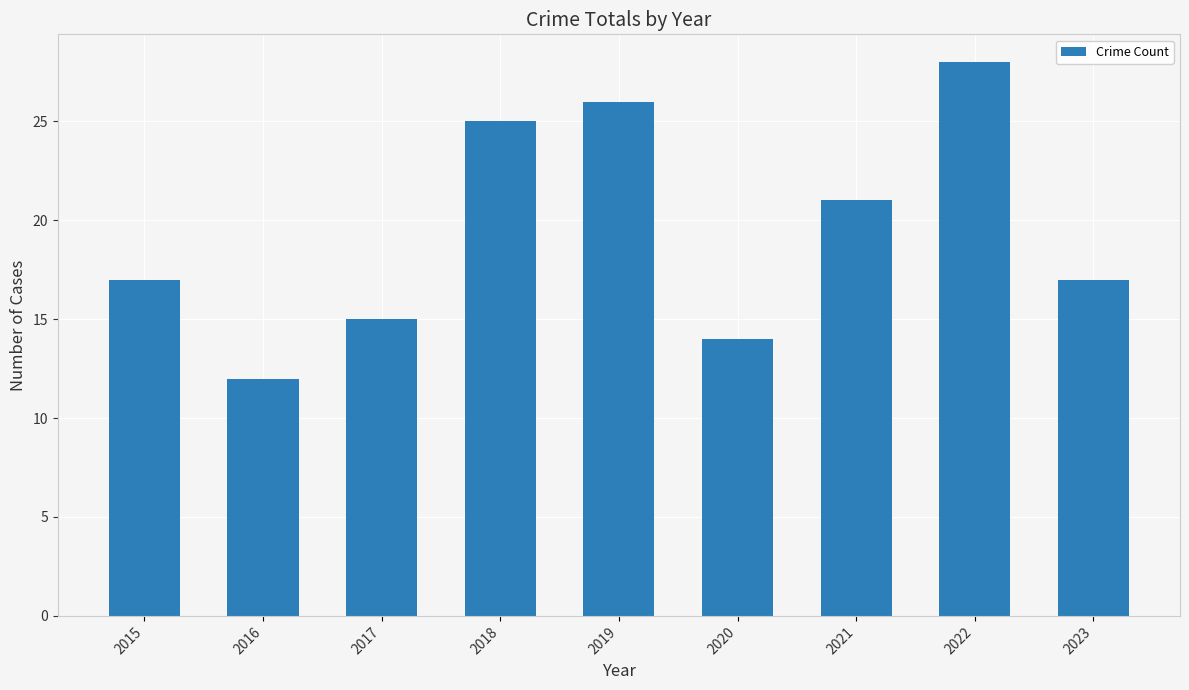

What is the sum of all values?

175